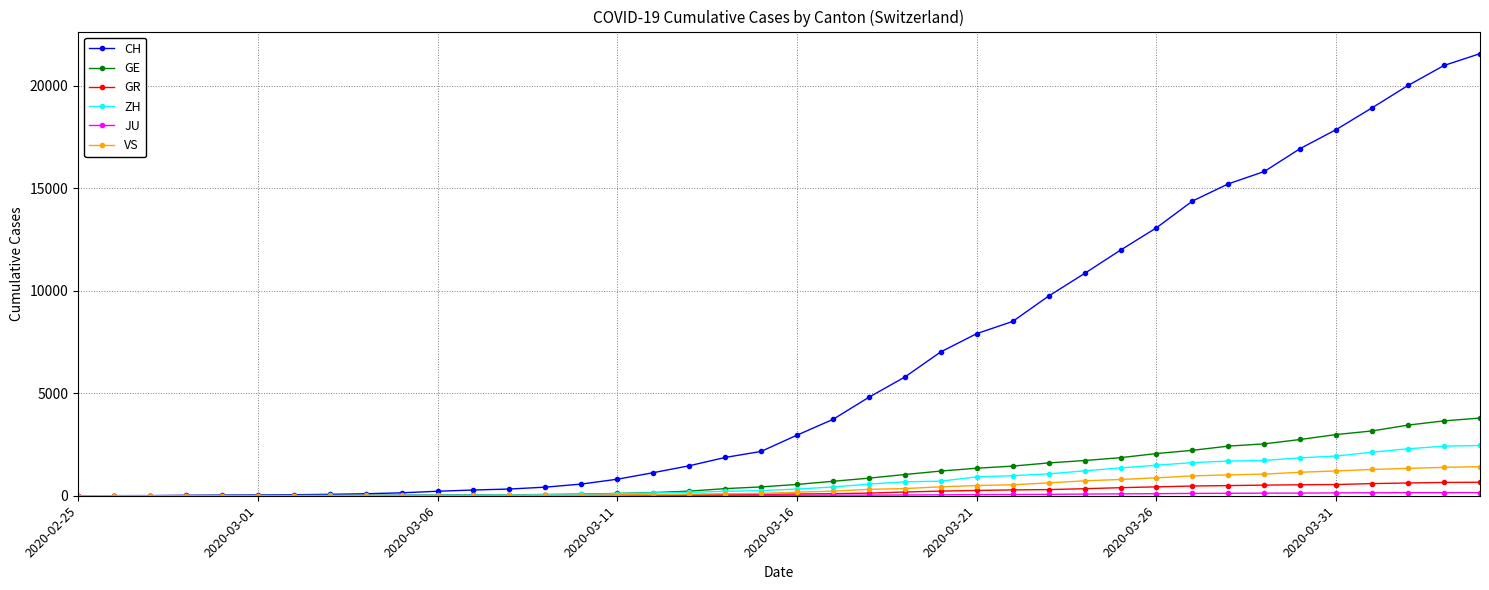

What is the maximum value shown in the chart?

21554